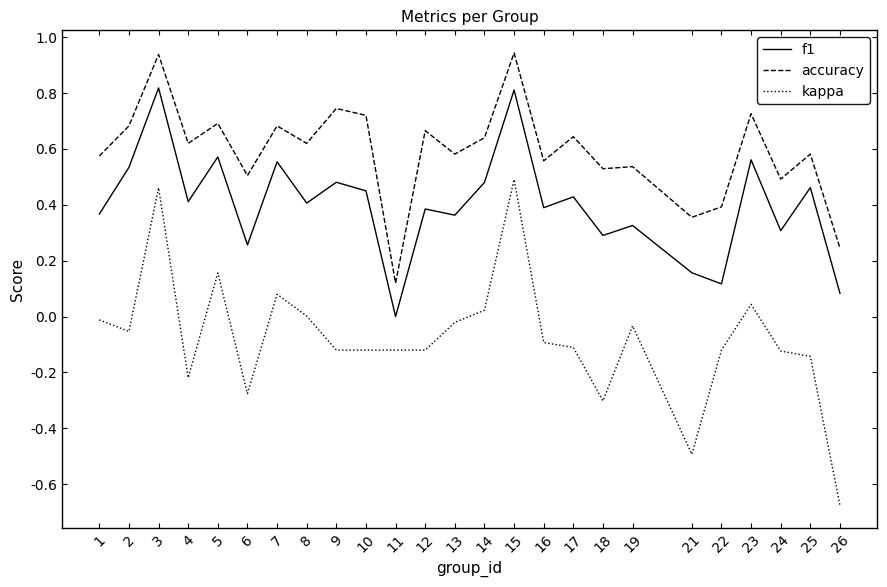

The kappa series shows -0.5 at 21. True or false?

True